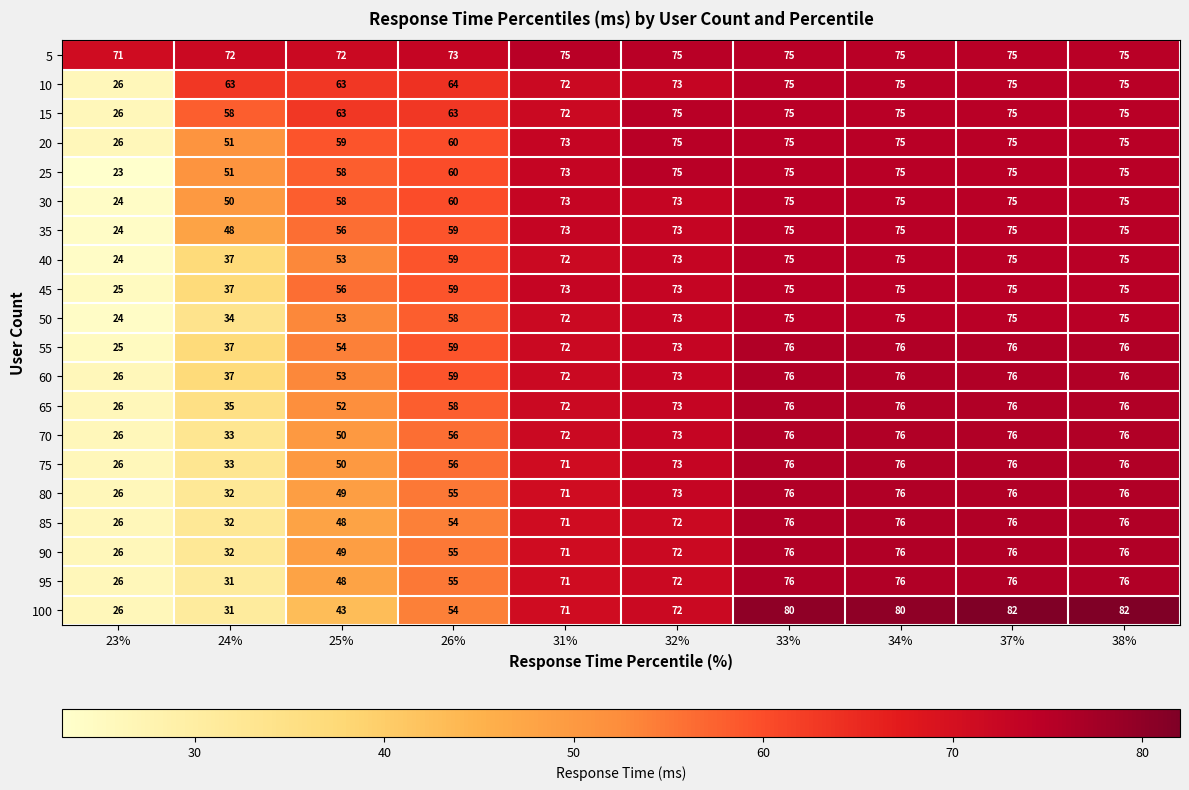

How many data points in 35 are less than 73?

4